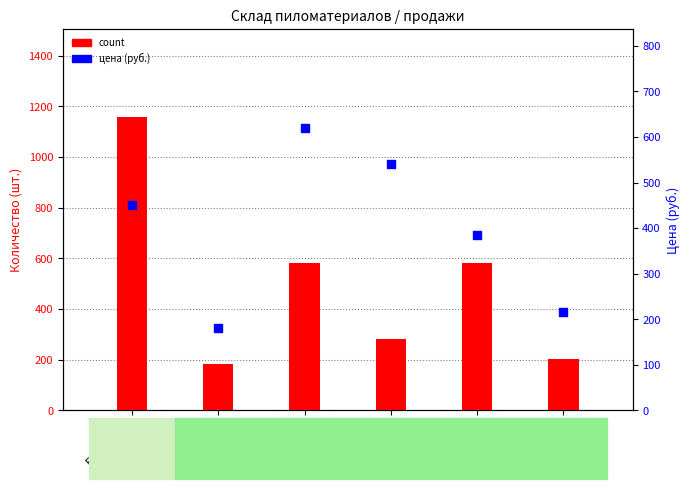

Which series reaches the maximum Y coordinate?

count